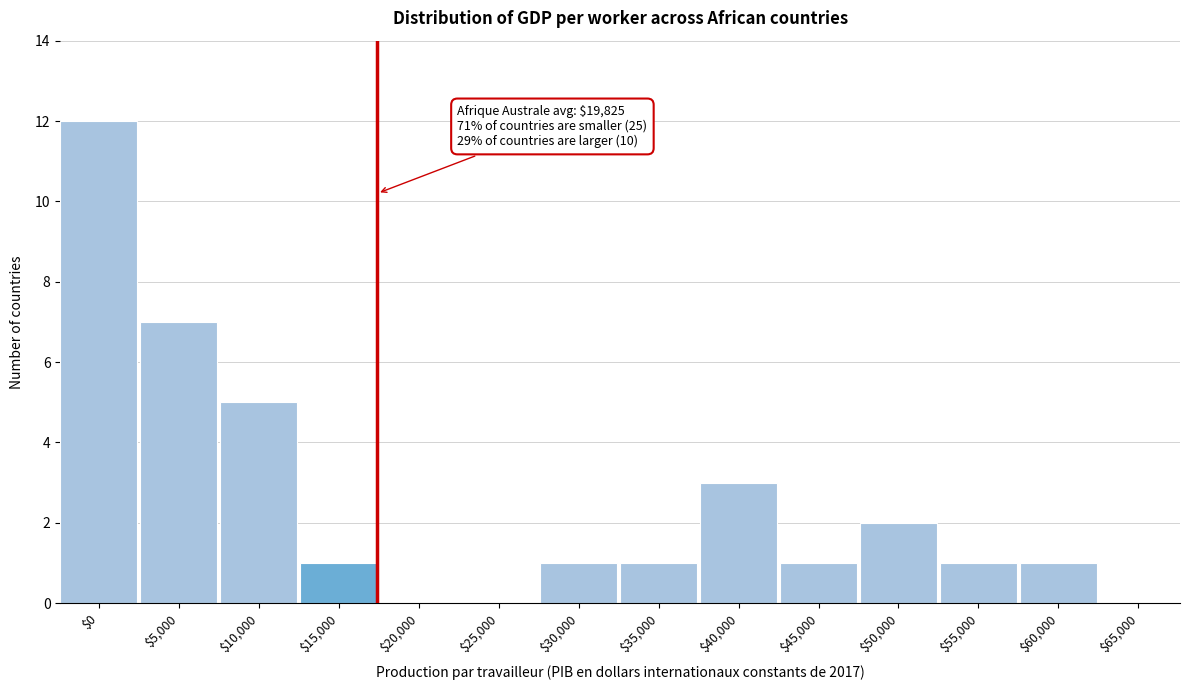

The value at $40,000 is 3. True or false?

True